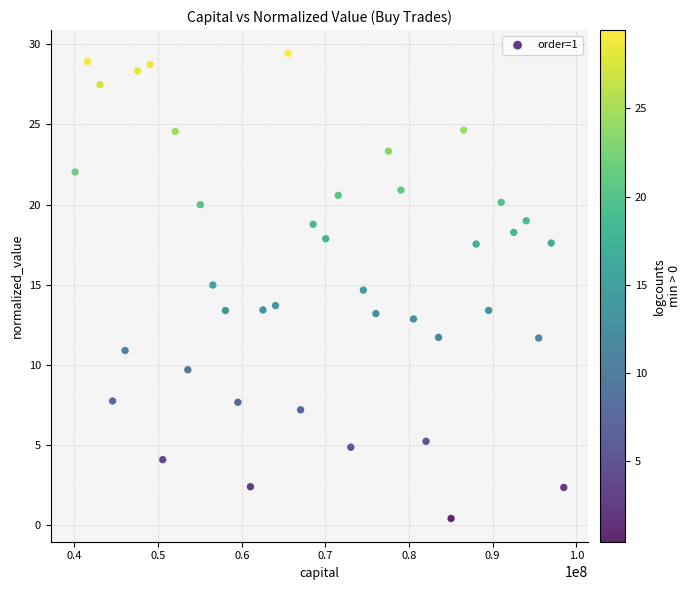

What is the range of Y values (max minus min)?

29.0